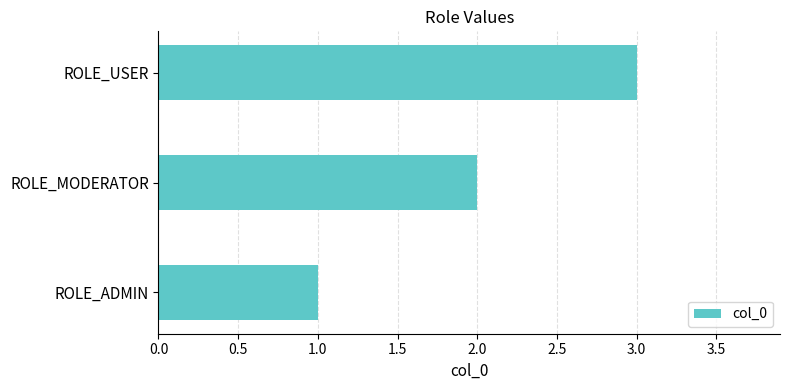

What is the average value?

2